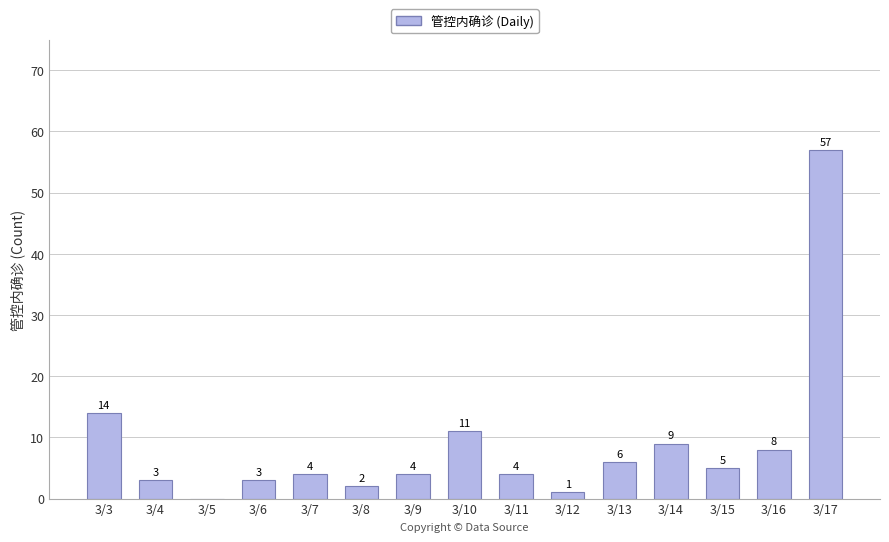

What is the sum of the values at 3/10 and 3/16?

19